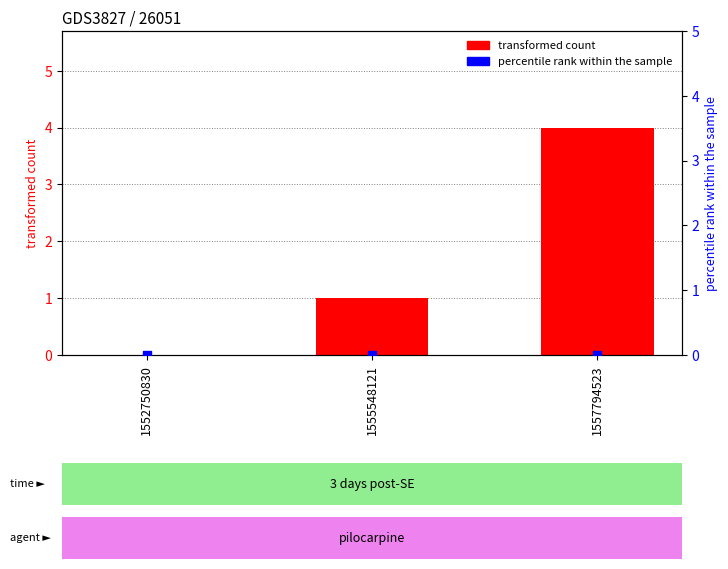

What is the total value across all series at 1557794523?

4